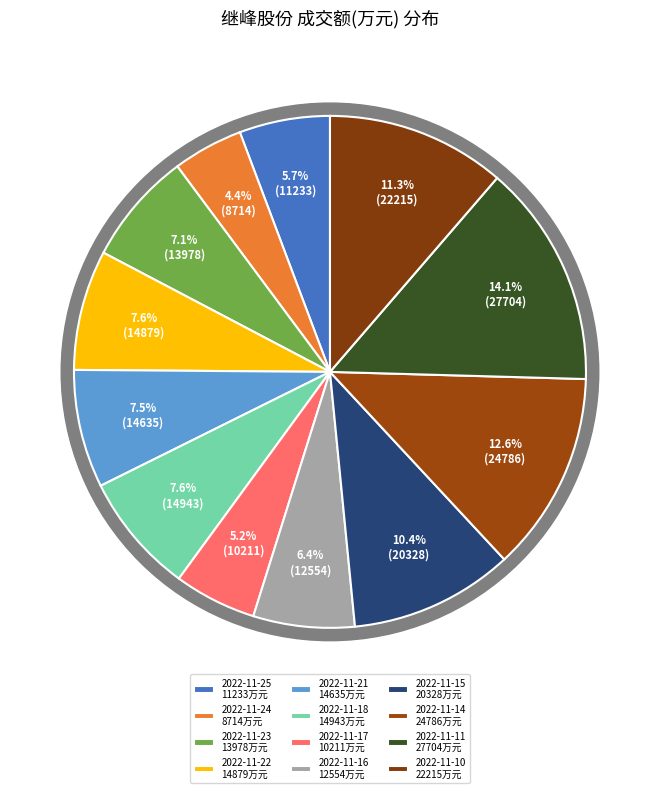

Is there a majority slice in this chart?

No